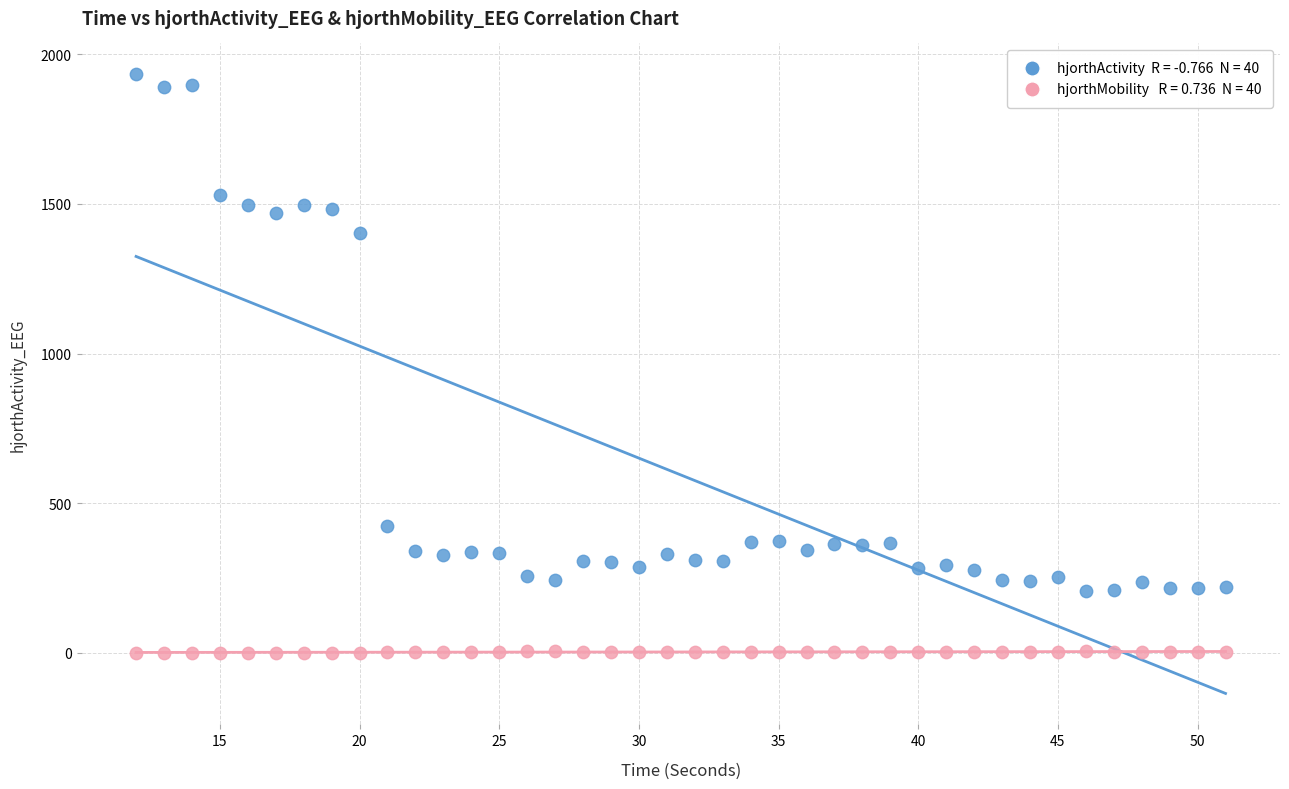

Across all data points, what is the range of Y values (max minus min)?

1931.8